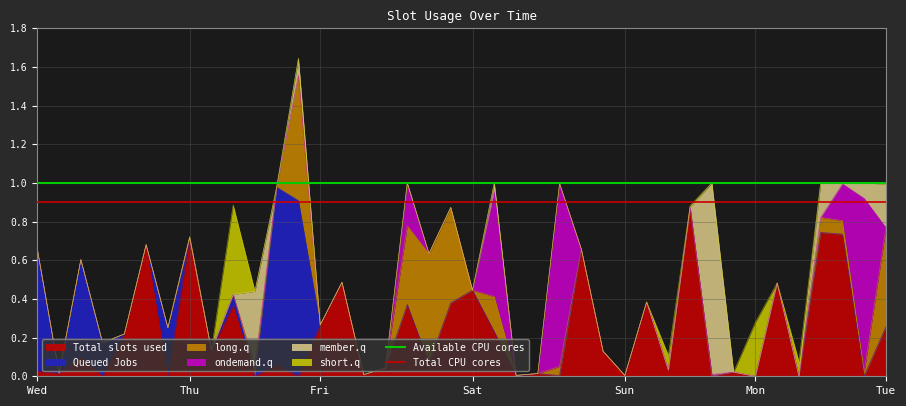

Is it true that Total slots used equals 0.7 at Thu?

True